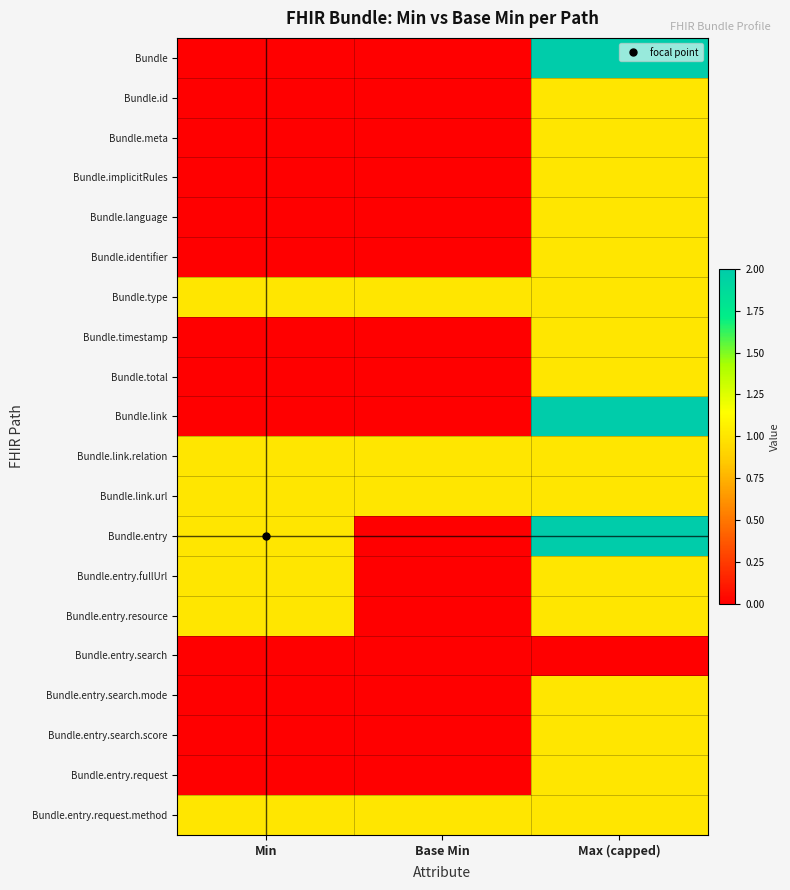

At which category is the sum across all series the highest?

Max (capped)